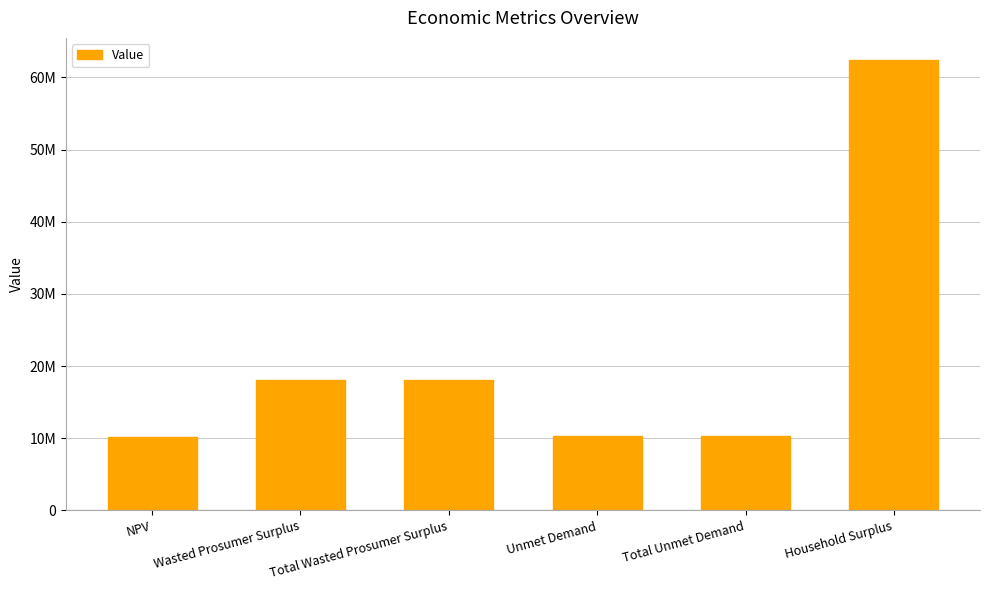

The value at Unmet Demand is 2846265.6. True or false?

False